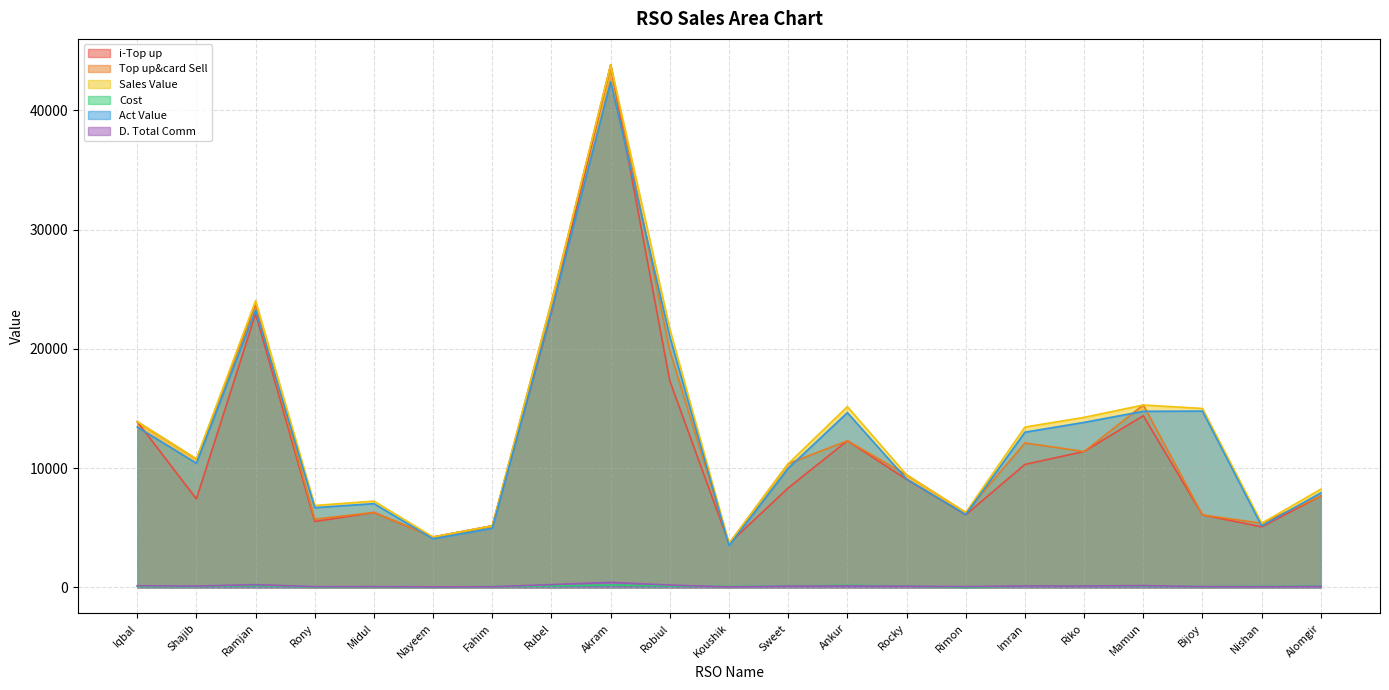

At which category does D. Total Comm reach its first local peak?

Ramjan